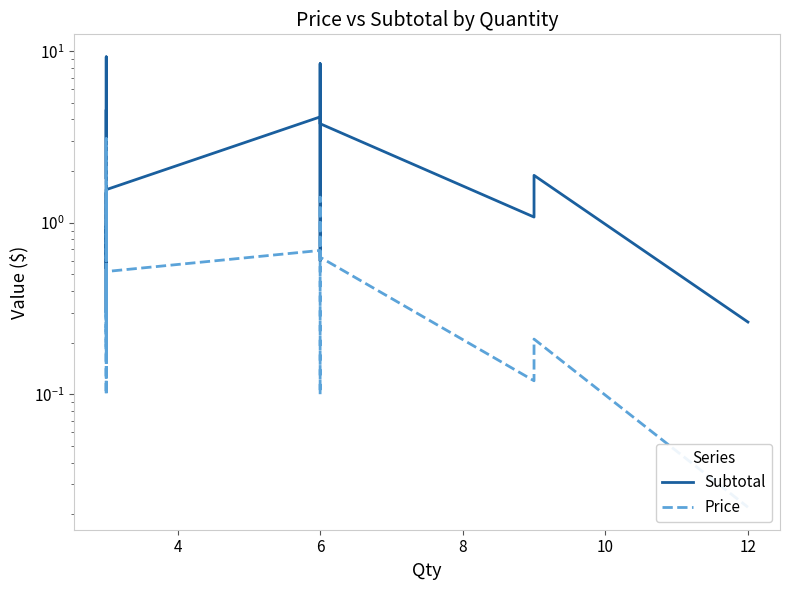

How many series are shown in this chart?

2